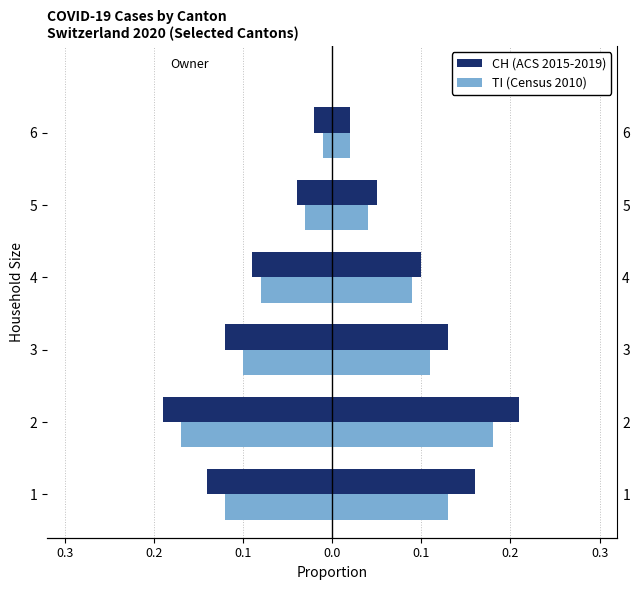

What are all the series names shown in the legend?

CH (ACS 2015-2019), TI (Census 2010)